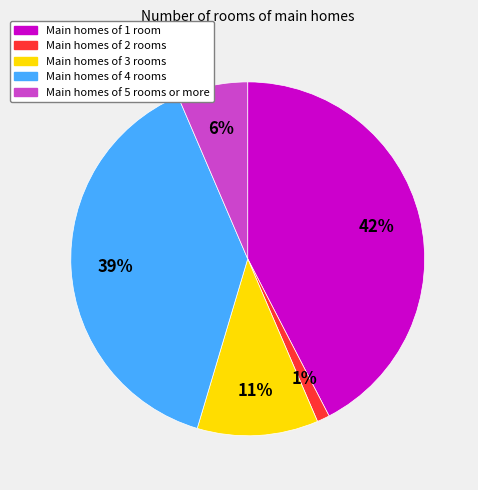

Is there any slice that represents more than half of the pie?

No